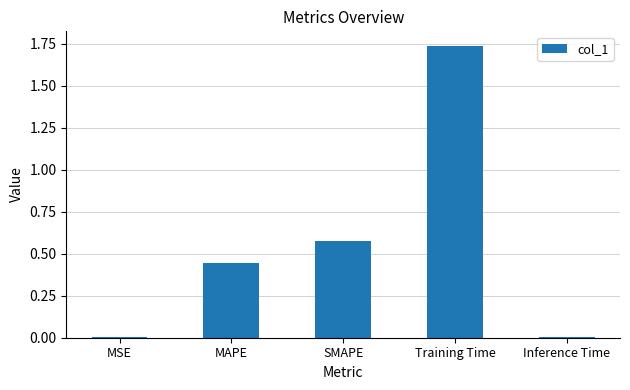

Which has a higher value, Training Time or MAPE?

Training Time